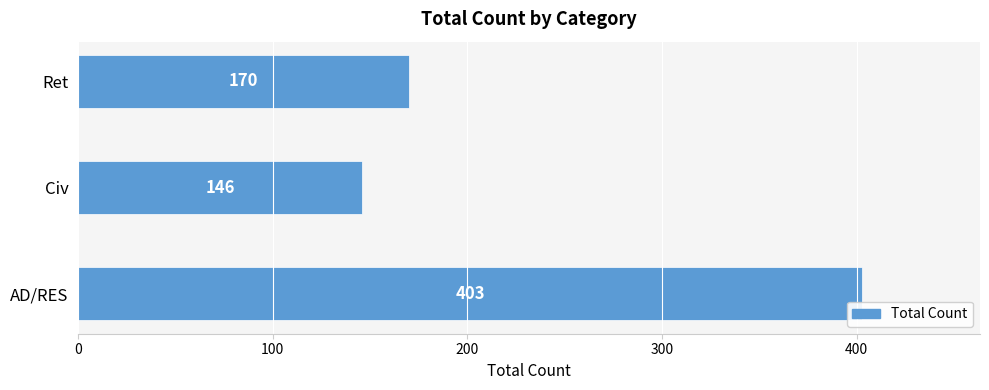

Count the number of data series in this chart.

1